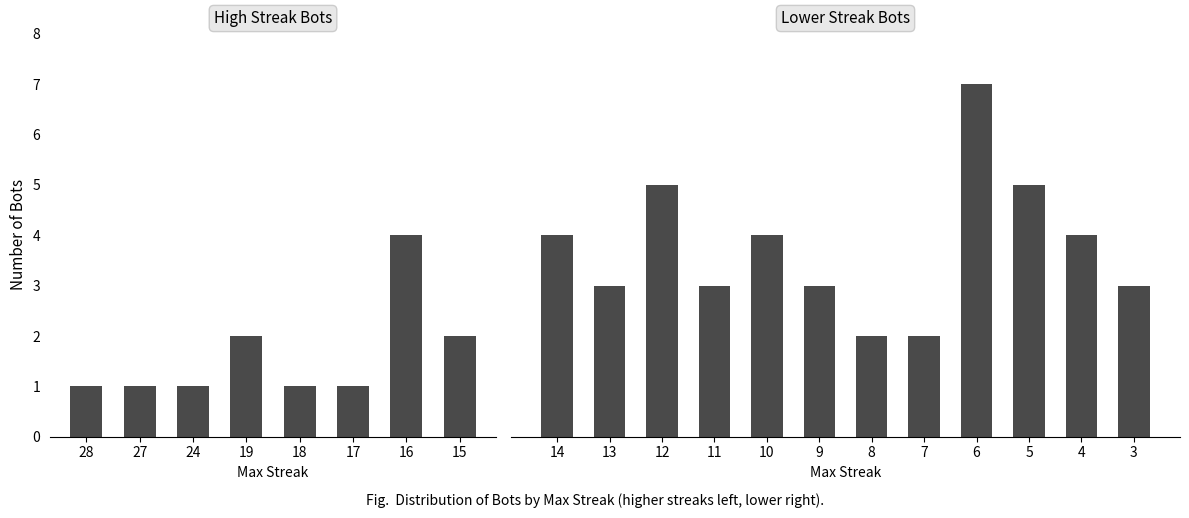

How many values are below 4?

6